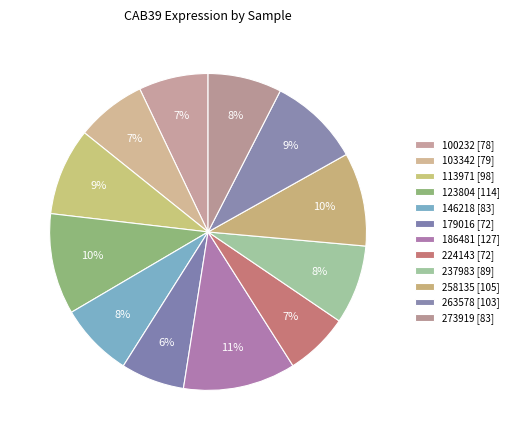

What percentage is the 273919 slice, to the nearest percent?

8%